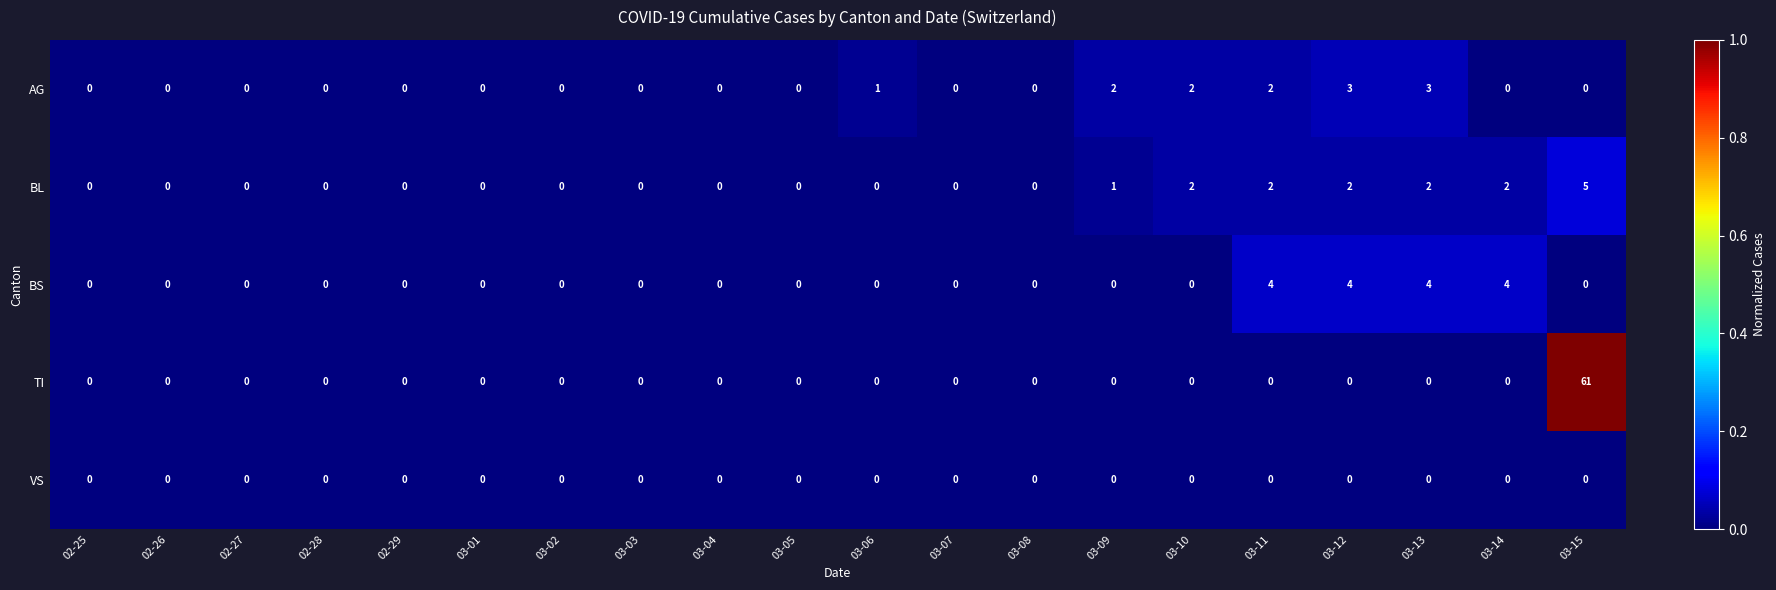

The BL series shows 0 at 03-03. True or false?

True